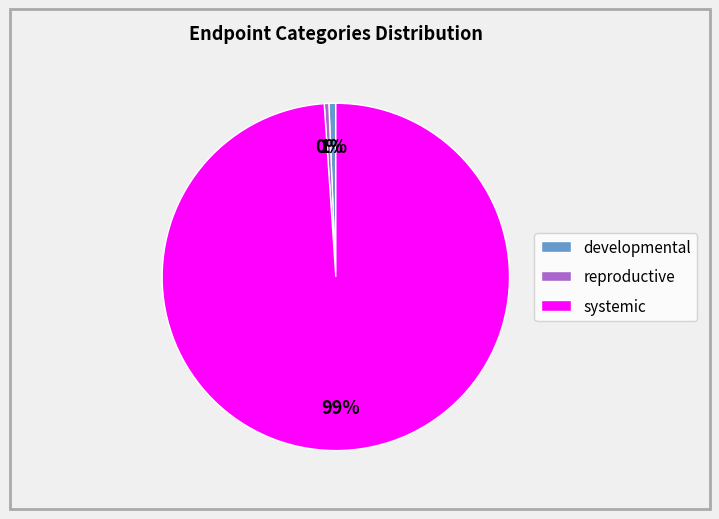

The systemic slice represents 99% of the pie. True or false?

True